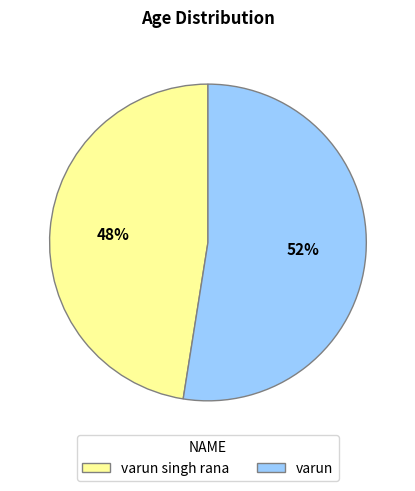

Combined, do varun singh rana and varun account for over 50%?

Yes